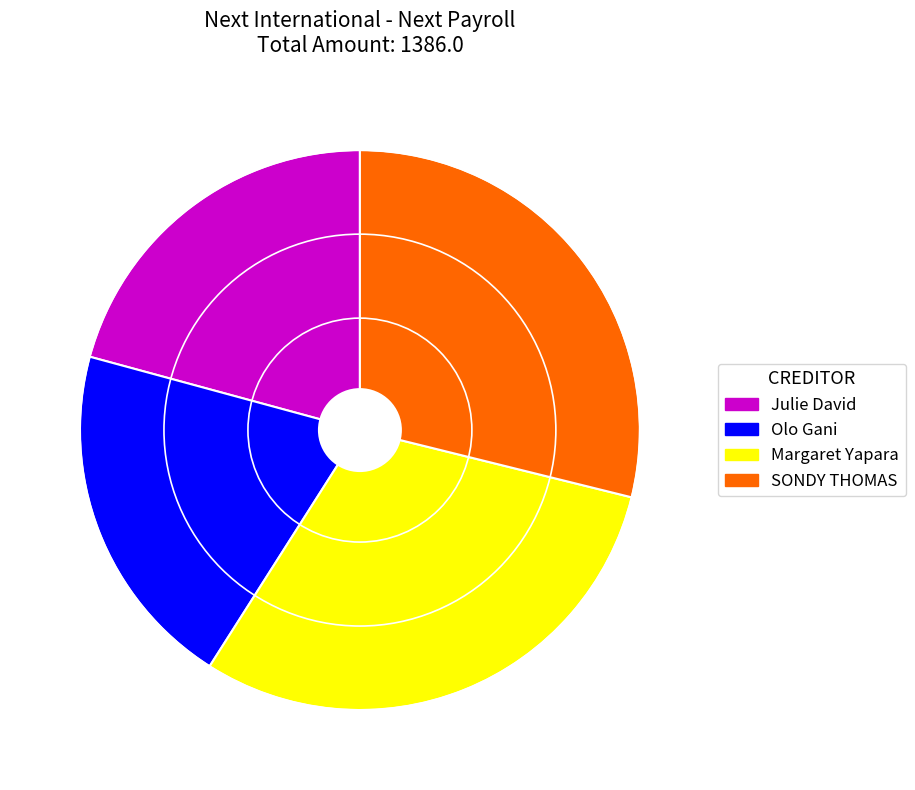

Is there any slice that represents more than half of the pie?

No